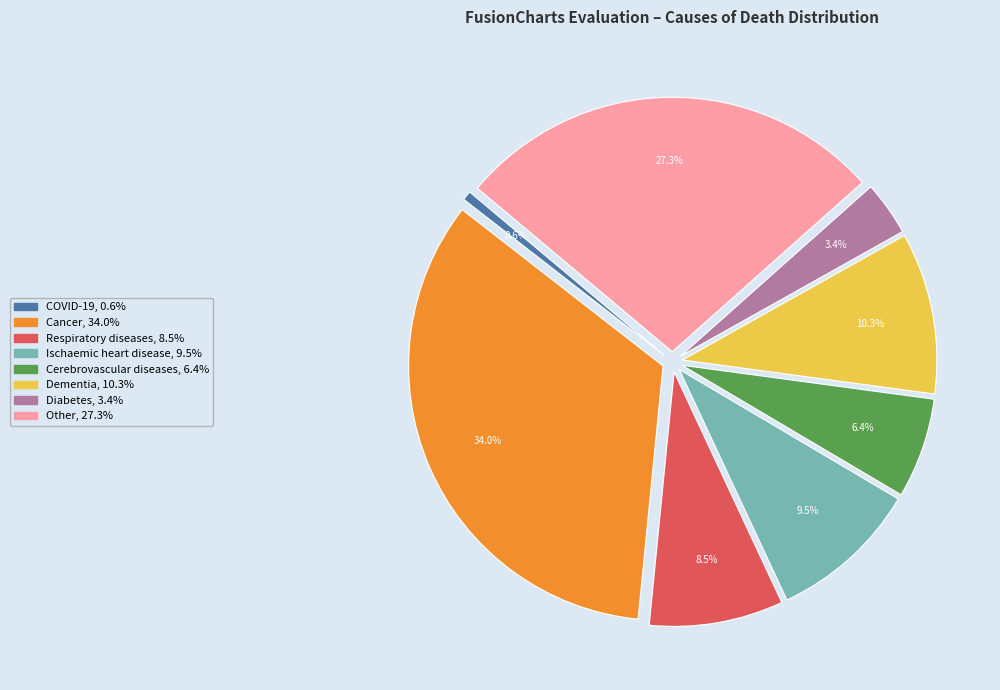

What percentage is NOT represented by COVID-19?

99.4%